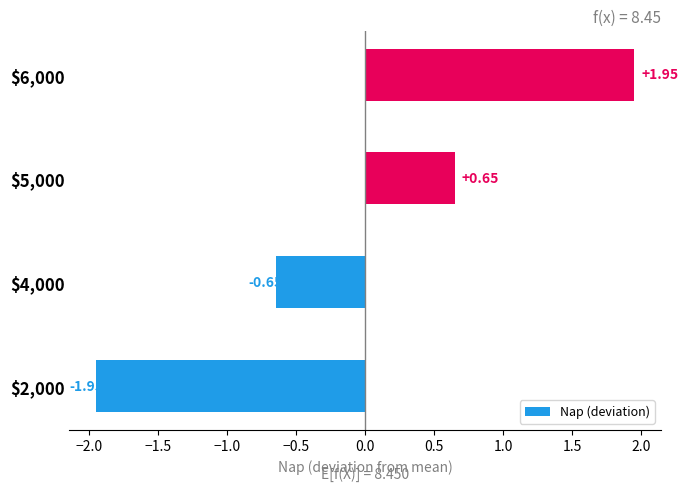

What is the difference between the maximum and minimum values?

3.9